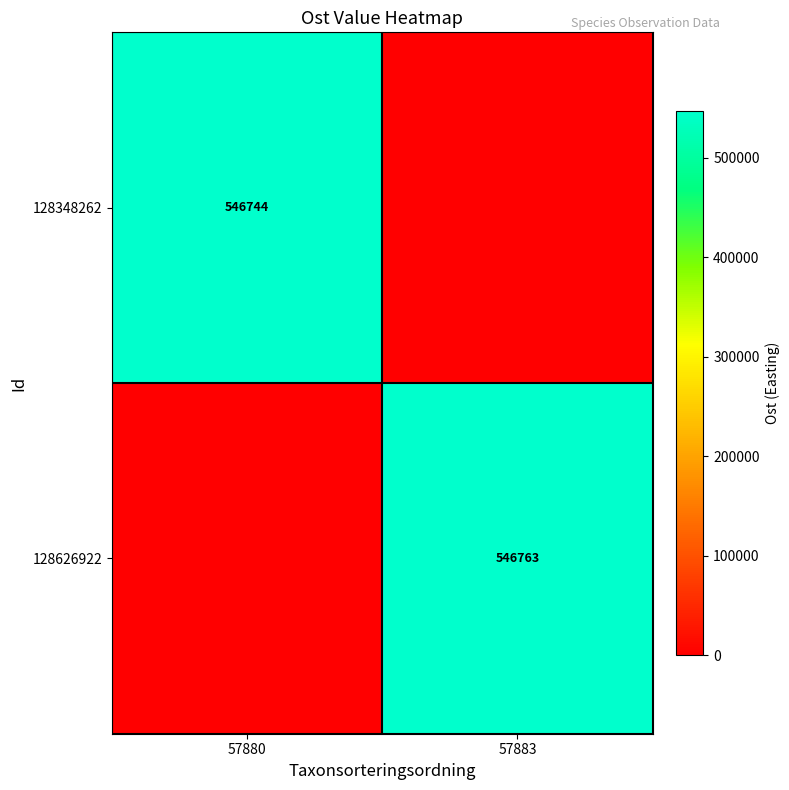

The value of 128348262 at 57880 is 546744. True or false?

True